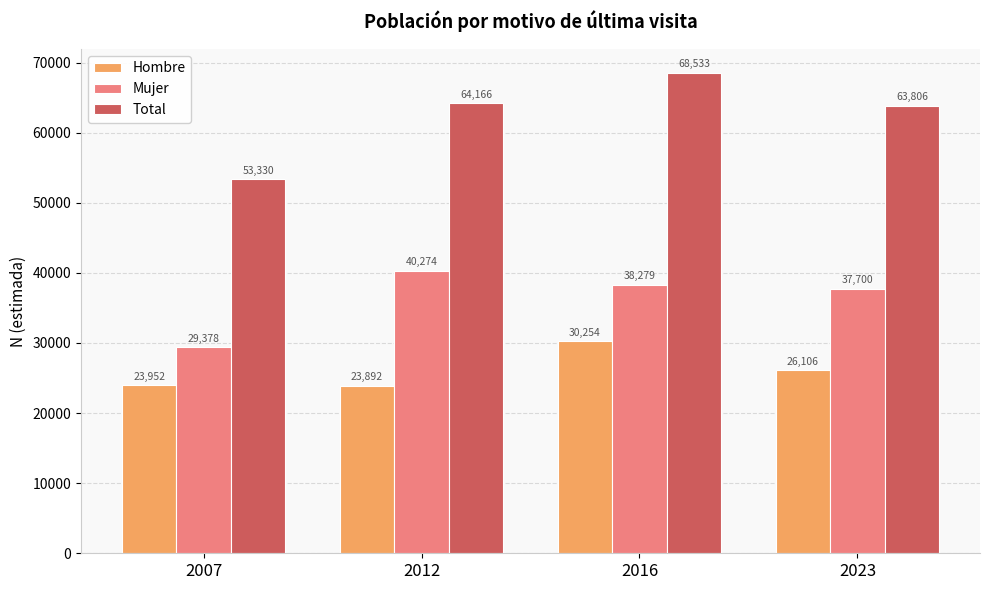

Which series has the largest range (max minus min)?

Total